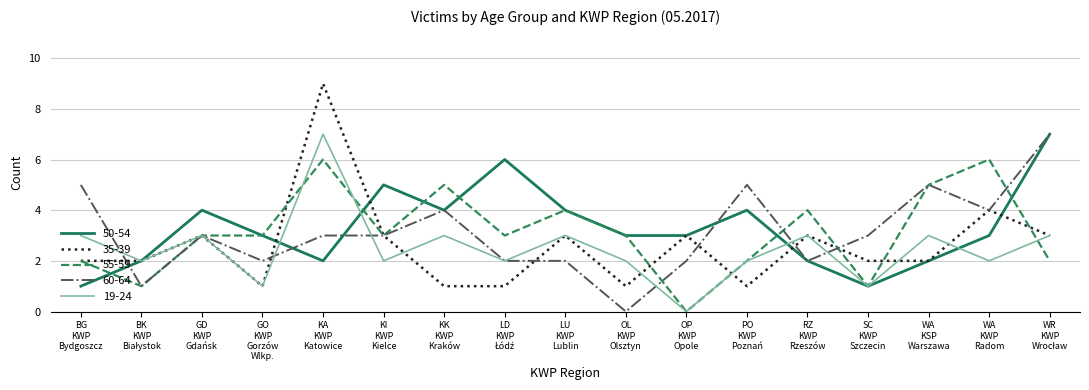

Which series has the largest range (max minus min)?

35-39